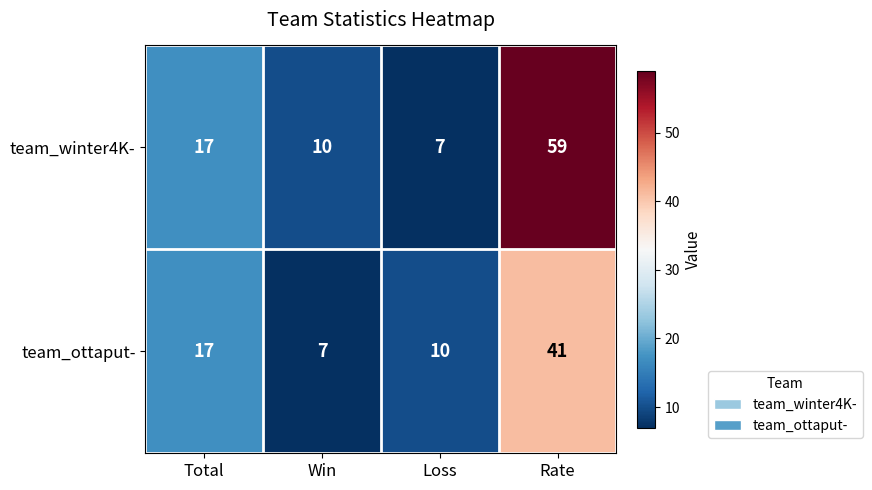

Which series has the largest range (max minus min)?

team_winter4K-